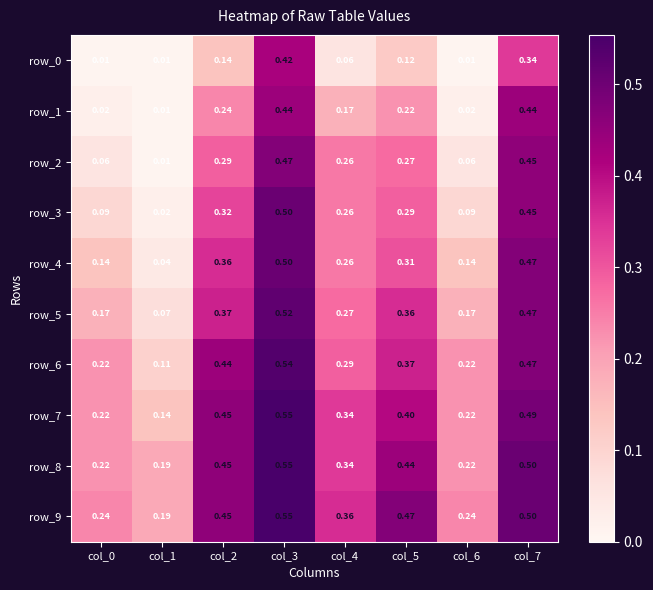

Is the value of row_7 at col_6 greater than the value of row_5 at col_0?

Yes